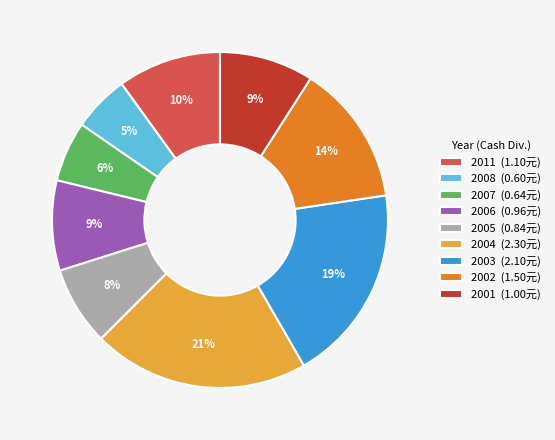

To the nearest percent, what is the combined percentage of 2008 and 2002?

19%